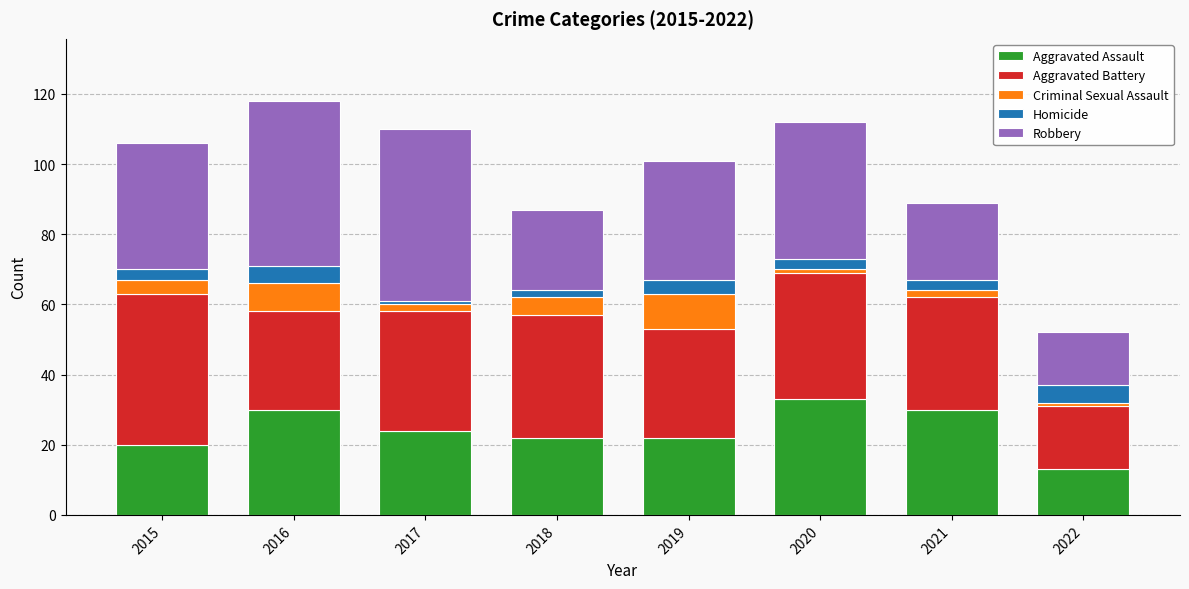

How many data points does each series have?

8